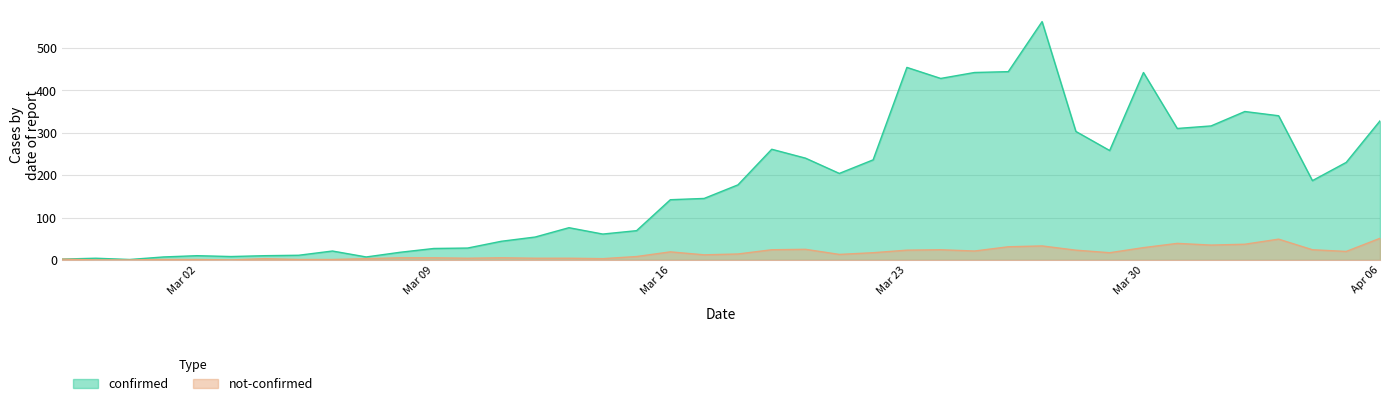

What is the highest value of the not-confirmed series?

51